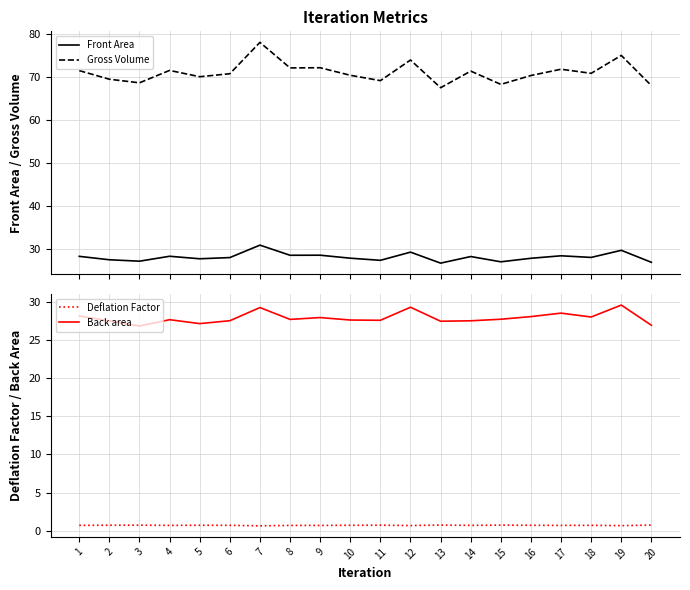

What is the sum of all Deflation Factor values?

14.1